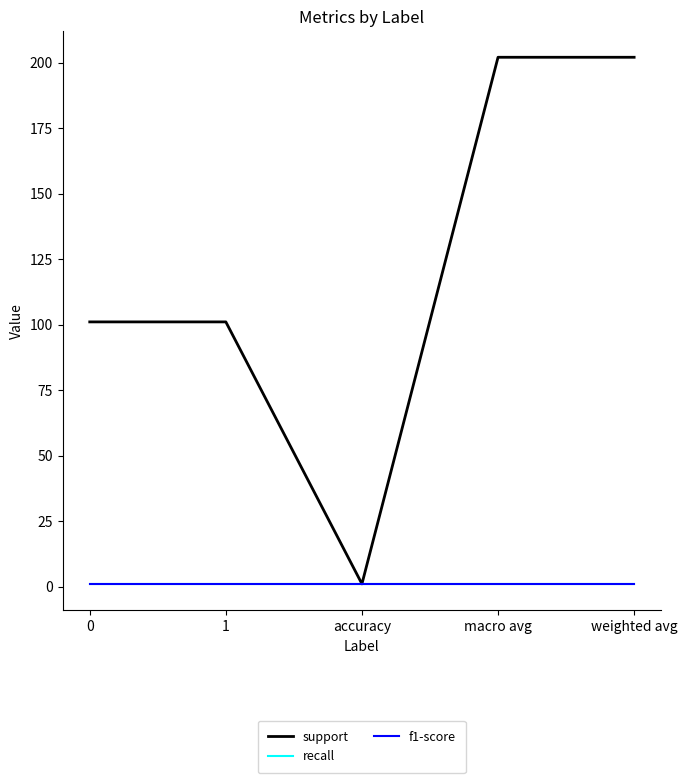

Is the value of f1-score at weighted avg greater than the value of recall at weighted avg?

No